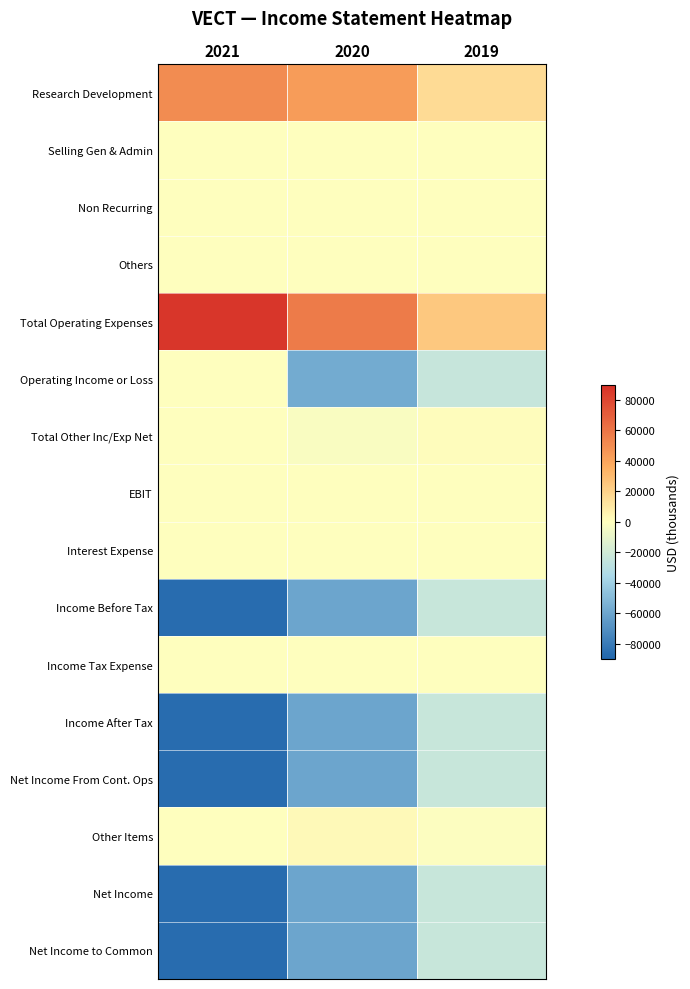

Reading right to left, extract all data points from this chart.

Research Development: 2019=16000	2020=43000	2021=50200
Selling Gen & Admin: 2019=0	2020=0	2021=0
Non Recurring: 2019=0	2020=0	2021=0
Others: 2019=200	2020=200	2021=300
Total Operating Expenses: 2019=24300	2020=57300	2021=86700
Operating Income or Loss: 2019=-24300	2020=-57300	2021=0
Total Other Inc/Exp Net: 2019=900	2020=-2200	2021=0
EBIT: 2019=200	2020=300	2021=300
Interest Expense: 2019=0	2020=500	2021=0
Income Before Tax: 2019=-23500	2020=-59900	2021=-86900
Income Tax Expense: 2019=0	2020=0	2021=100
Income After Tax: 2019=-23500	2020=-59900	2021=-87000
Net Income From Cont. Ops: 2019=-23500	2020=-59900	2021=-87000
Other Items: 2019=-900	2020=2200	2021=0
Net Income: 2019=-23500	2020=-59900	2021=-87000
Net Income to Common: 2019=-23500	2020=-59900	2021=-87000